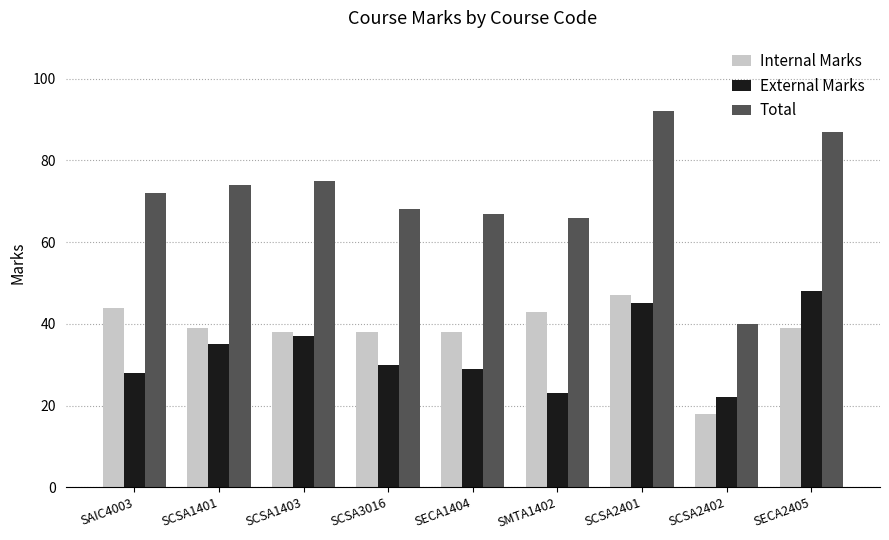

How many groups of bars are there?

9